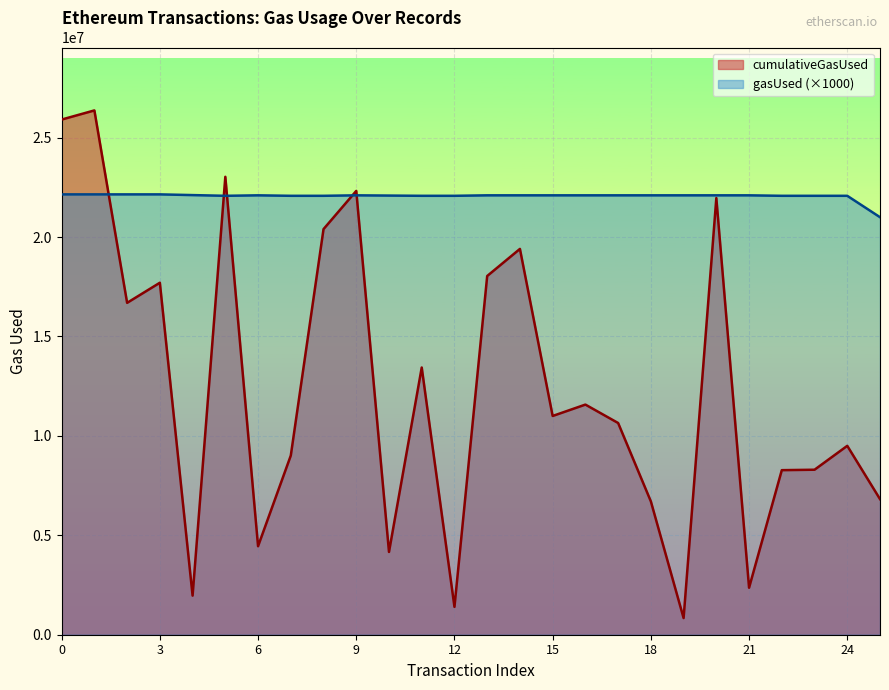

Where is cumulativeGasUsed nearest to the value 13604479?

11